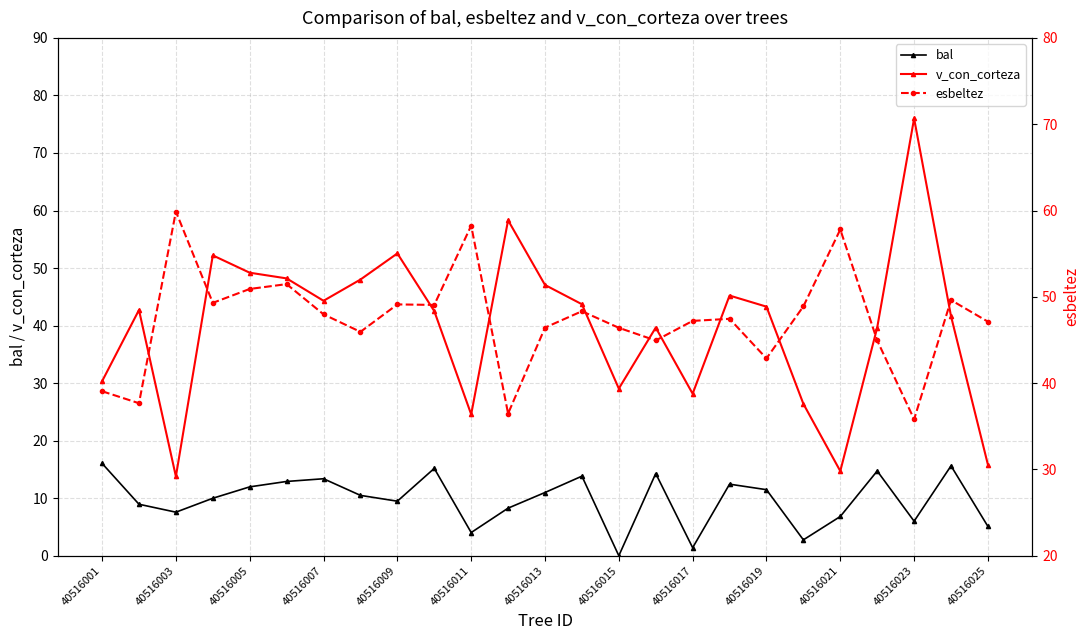

True or false: bal has more than 2 points higher than both neighbors.

True